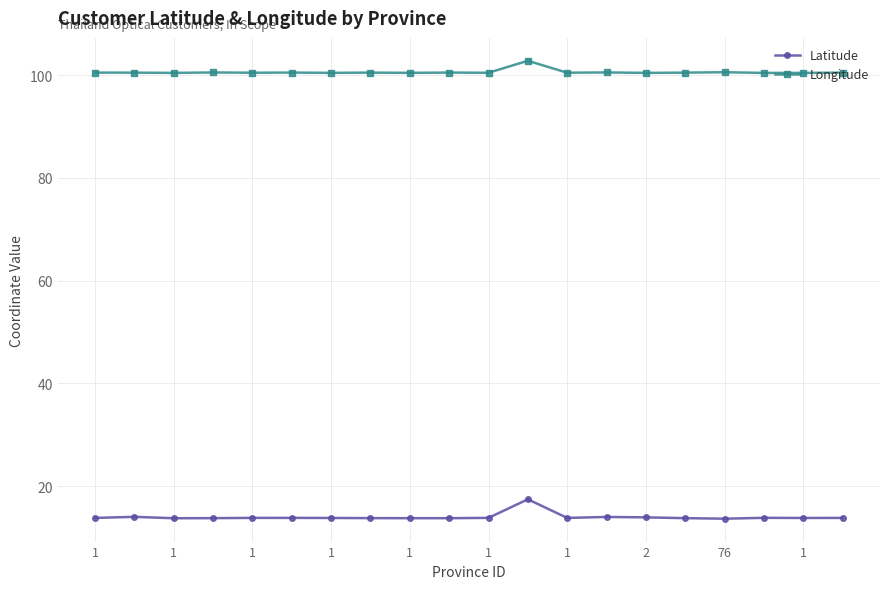

What is the maximum value for Latitude?

17.4